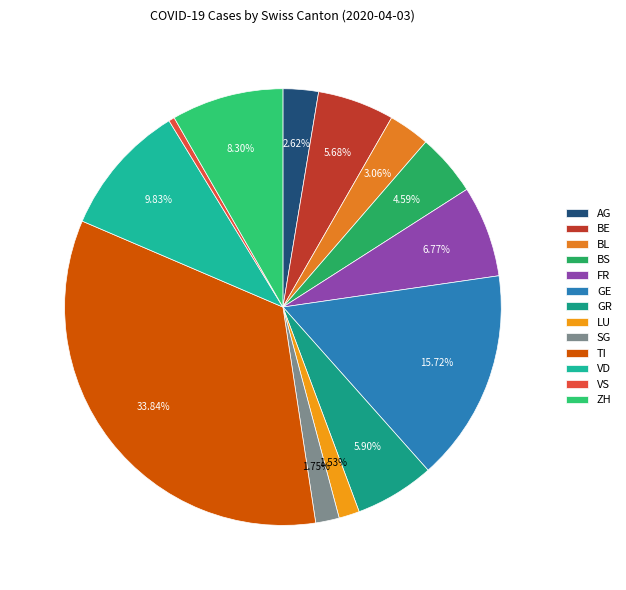

What percentage is NOT represented by LU?

98.5%